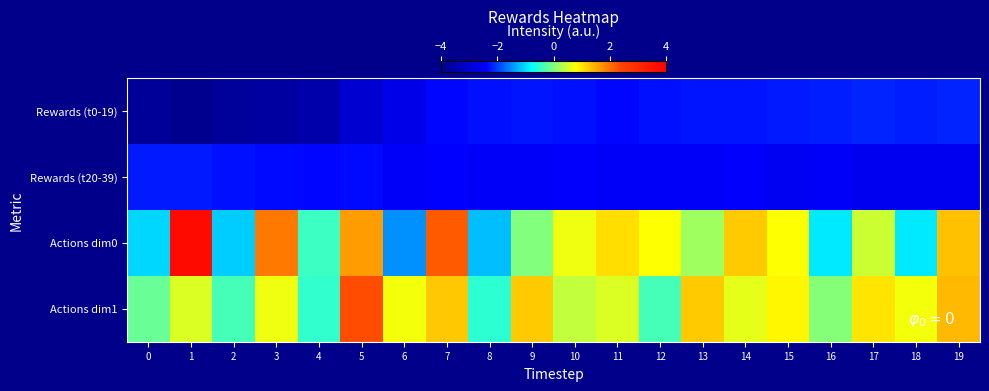

What is the maximum value shown in the chart?

3.7